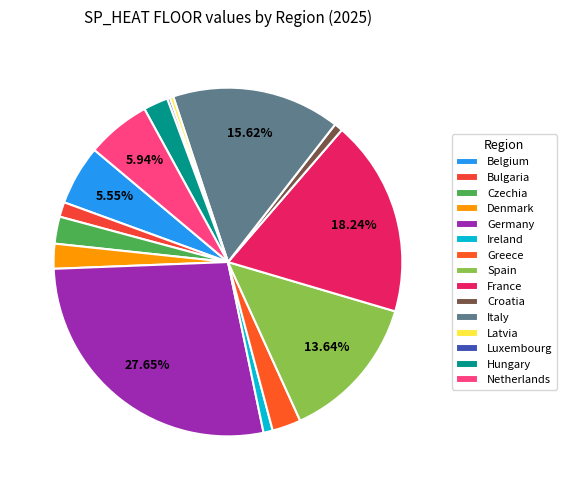

Is it true that Denmark is 1% of the pie?

False